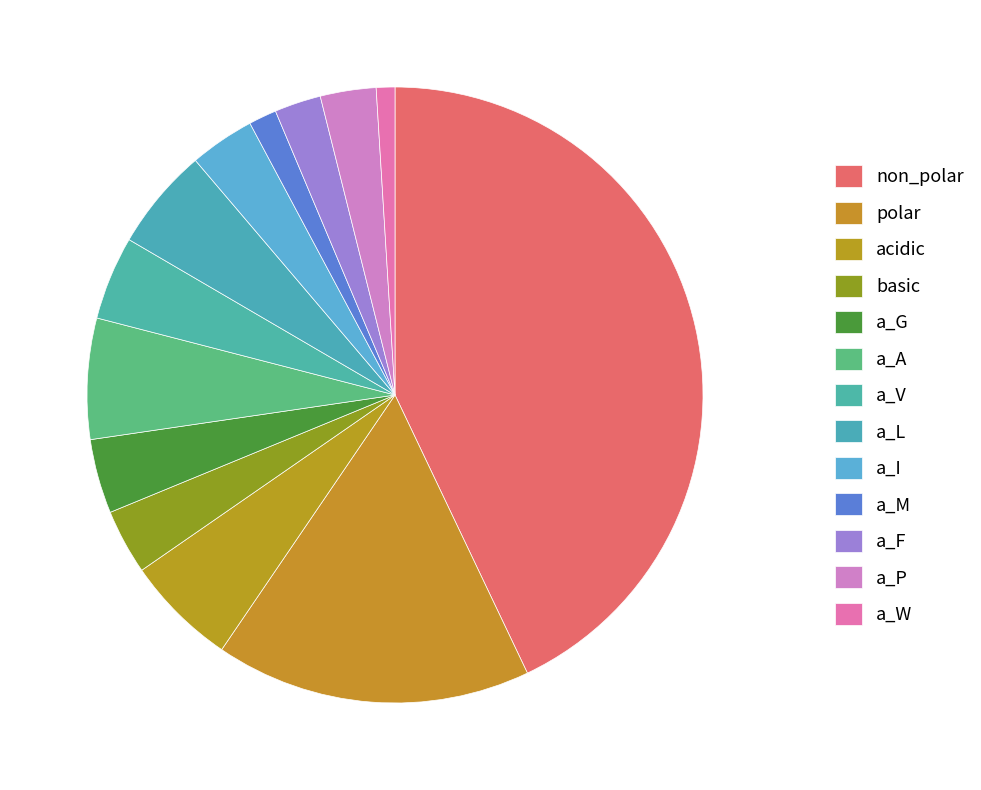

What percentage do a_G and a_W together represent?

4.9%